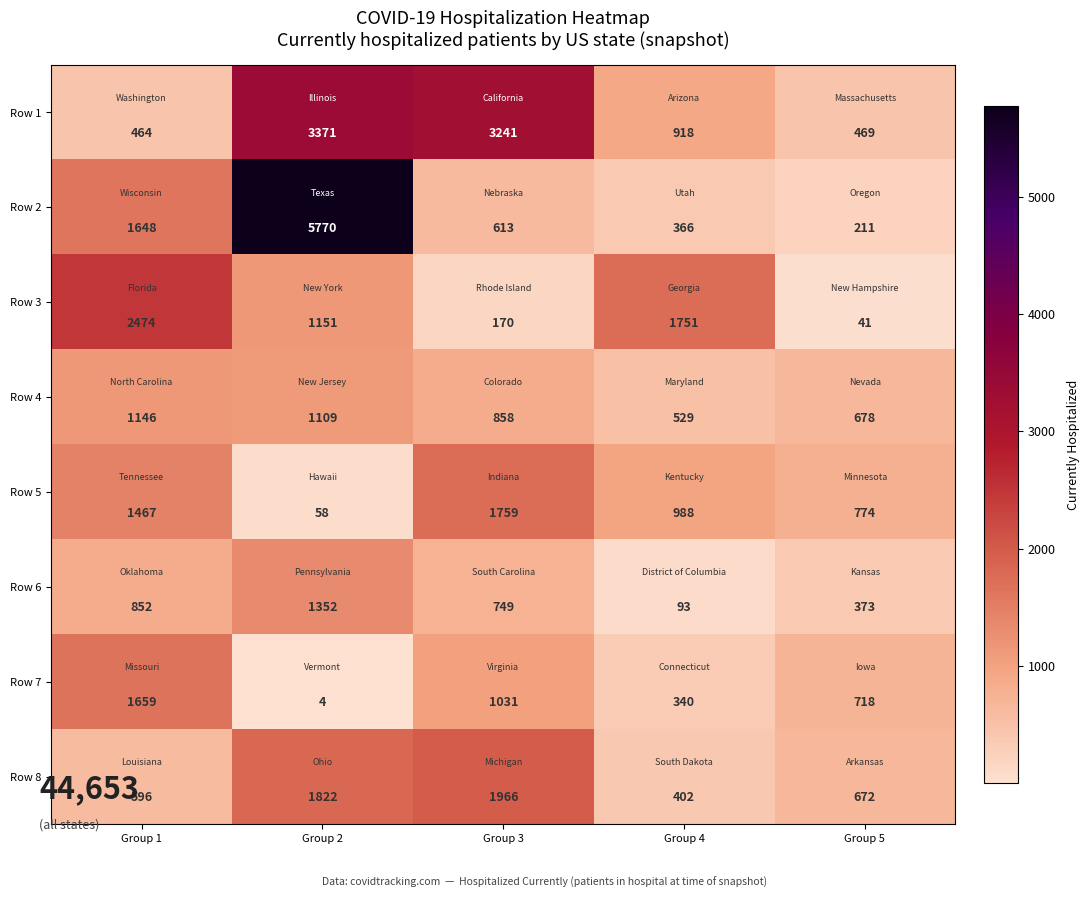

Is it true that Row 7 equals 6 at Group 2?

False